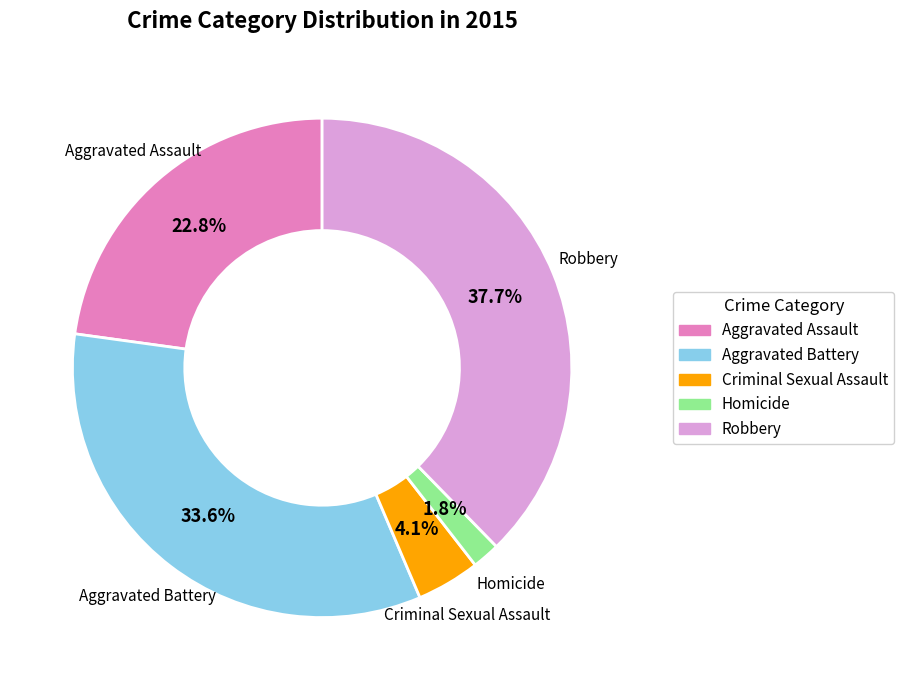

Which category has the smallest portion of the pie?

Homicide